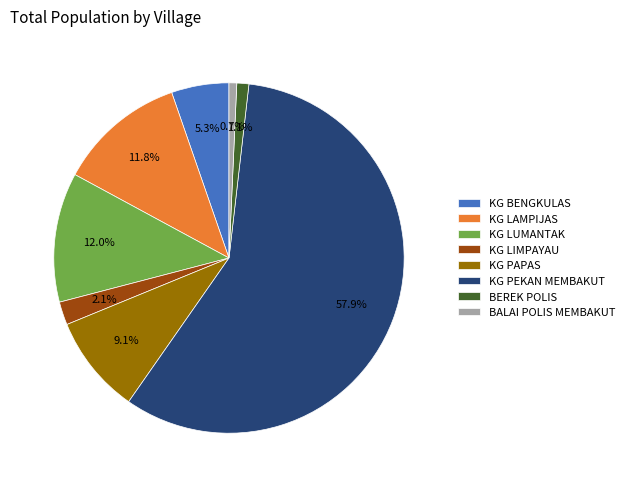

Is the sum of KG LIMPAYAU and BEREK POLIS greater than half?

No